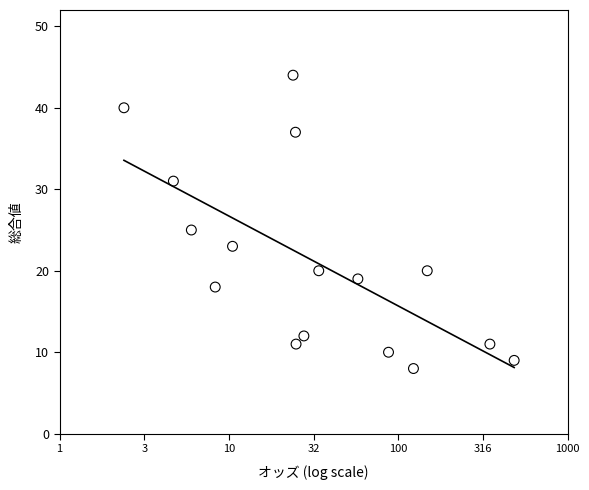

What Y value in the scatter plot is closest to 26?

25